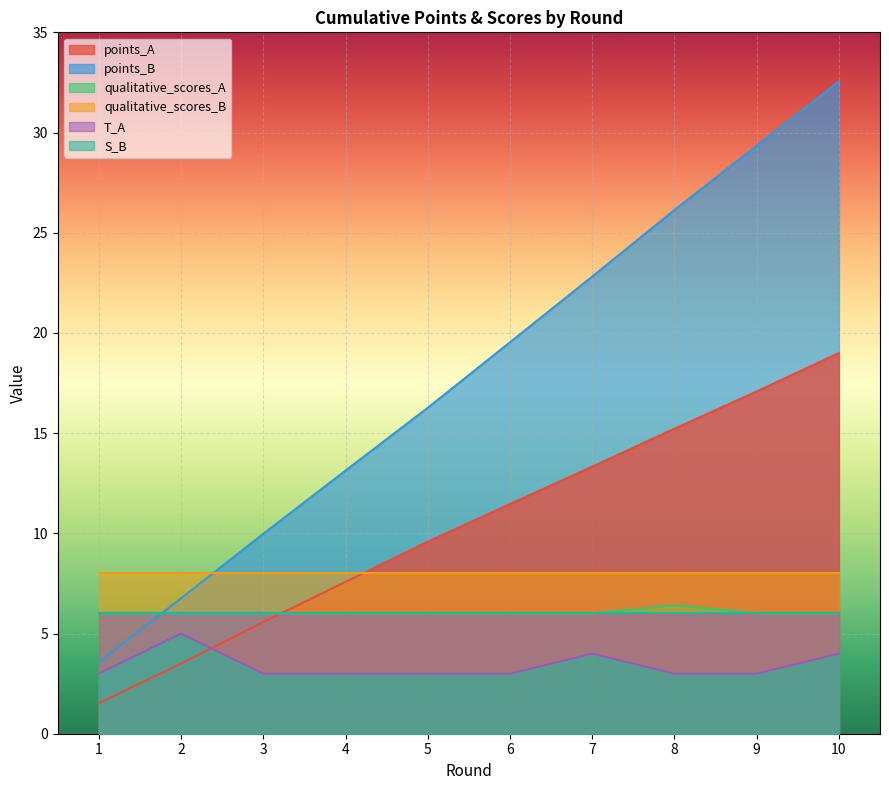

What is the sum of all points_A values?

103.8